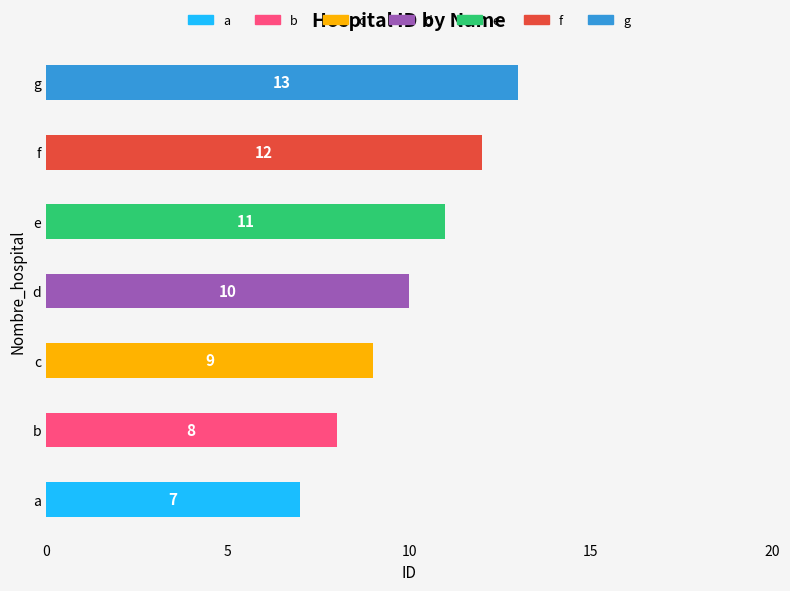

At which label is the value closest to 10?

d